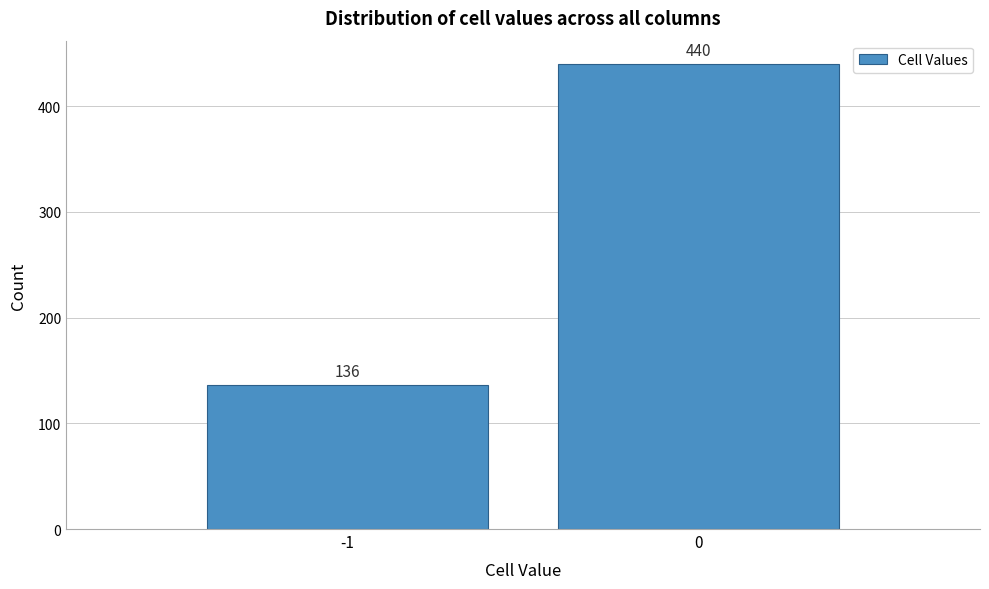

Reading left to right, list all the values displayed in this chart.

-1=136	0=440